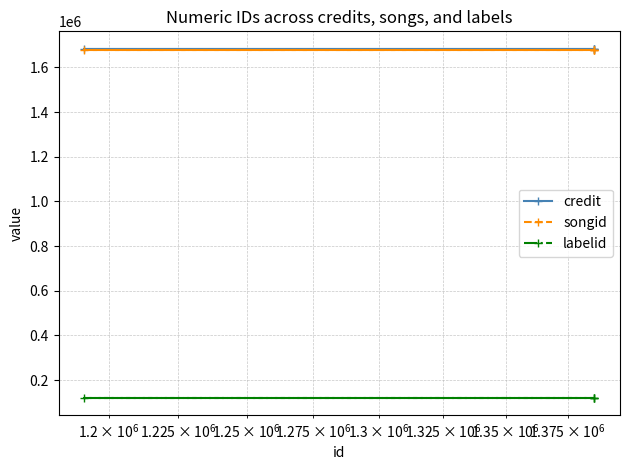

Which series has the widest spread of values?

credit